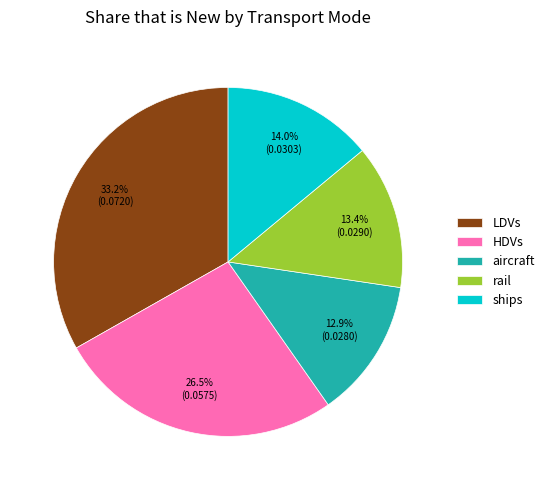

Combined, what portion of the pie is ships and rail?

27.4%